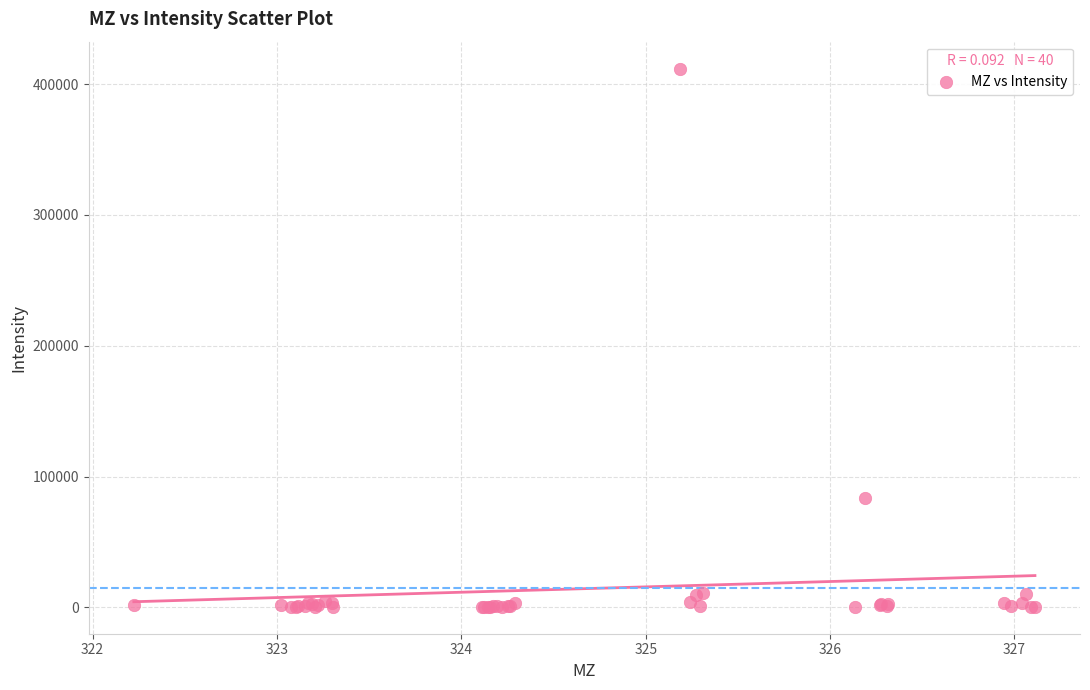

What Y value in the scatter plot is closest to 206146?

83590.6